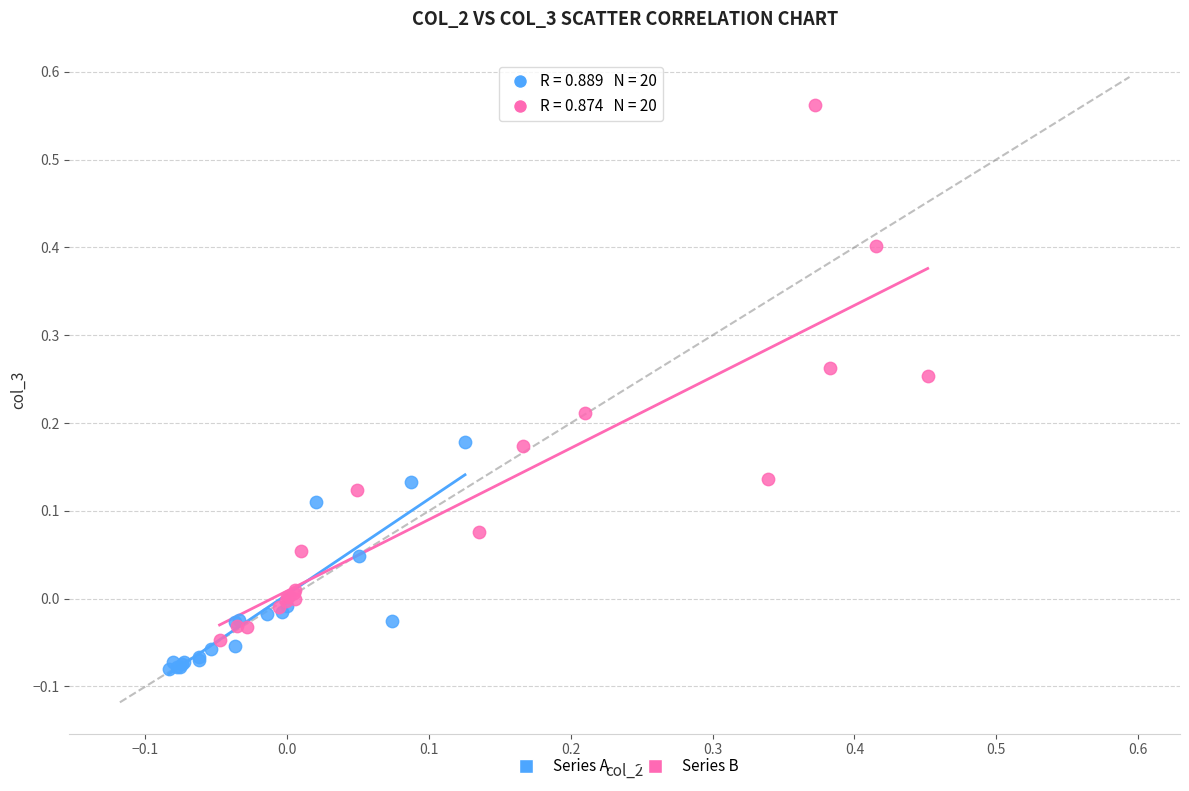

Which series reaches the minimum Y coordinate?

Series A